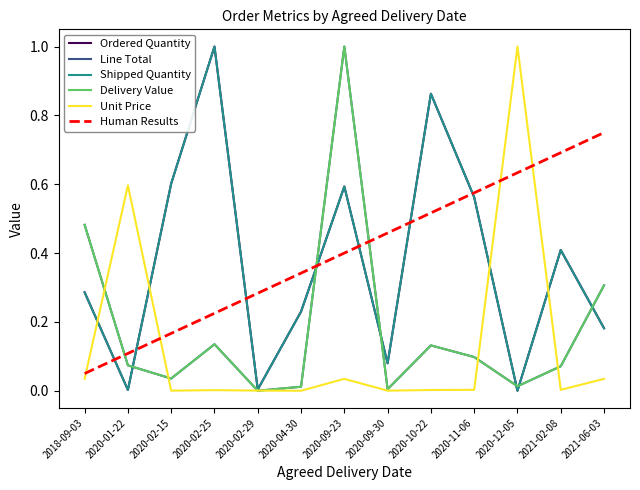

What value does the Human Results series have at 2020-12-05?

0.6